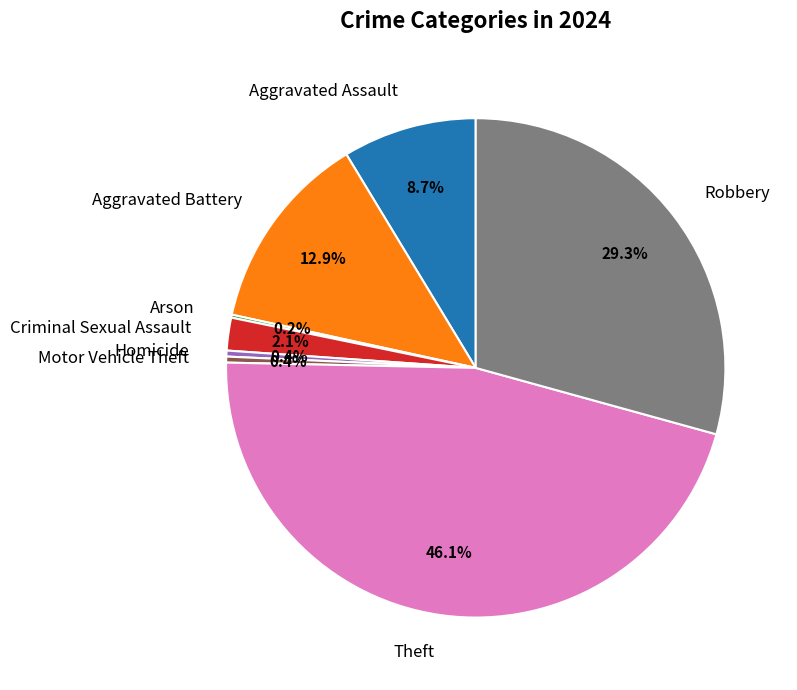

Approximately how many times larger is the value at Robbery compared to Homicide?

76.0